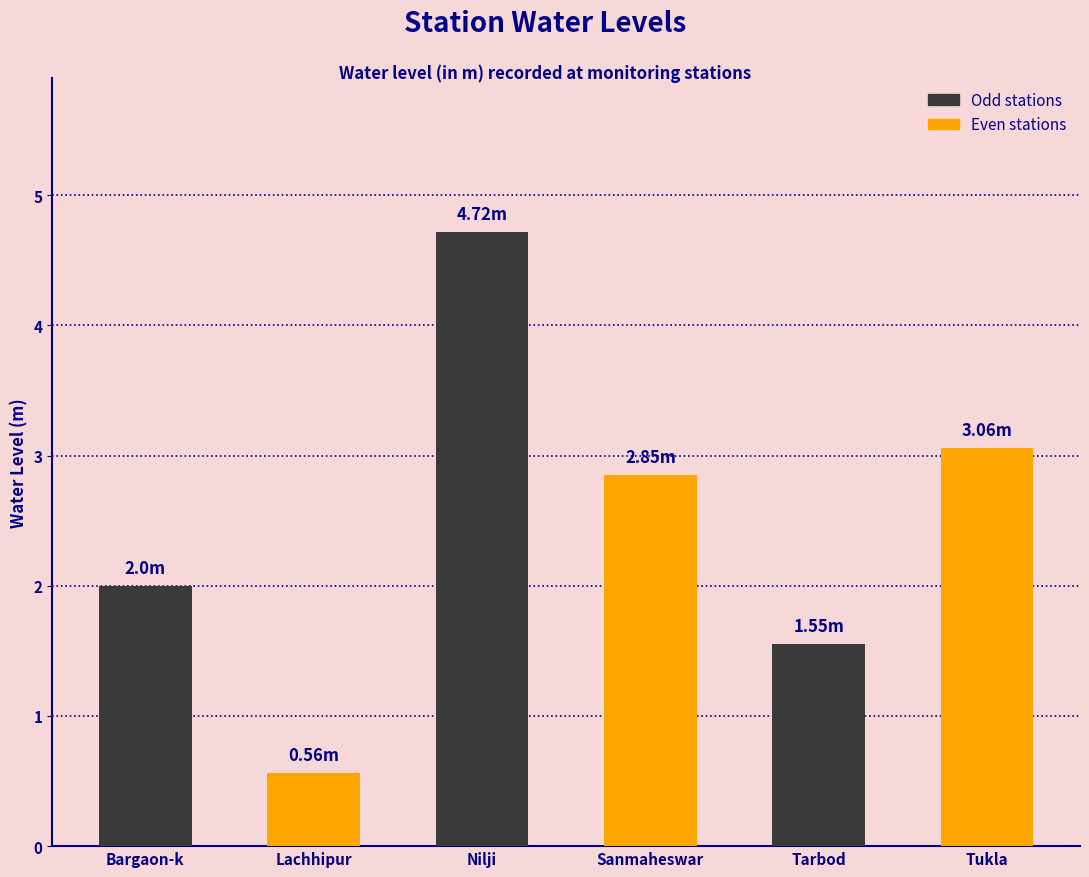

Reading left to right, list all the values displayed in this chart.

Bargaon-k=2.0	Lachhipur=0.6	Nilji=4.7	Sanmaheswar=2.9	Tarbod=1.6	Tukla=3.1